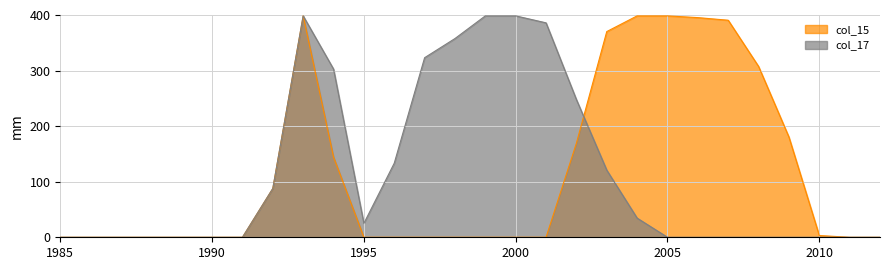

The value of col_17 at 2005 is 0.0. True or false?

True